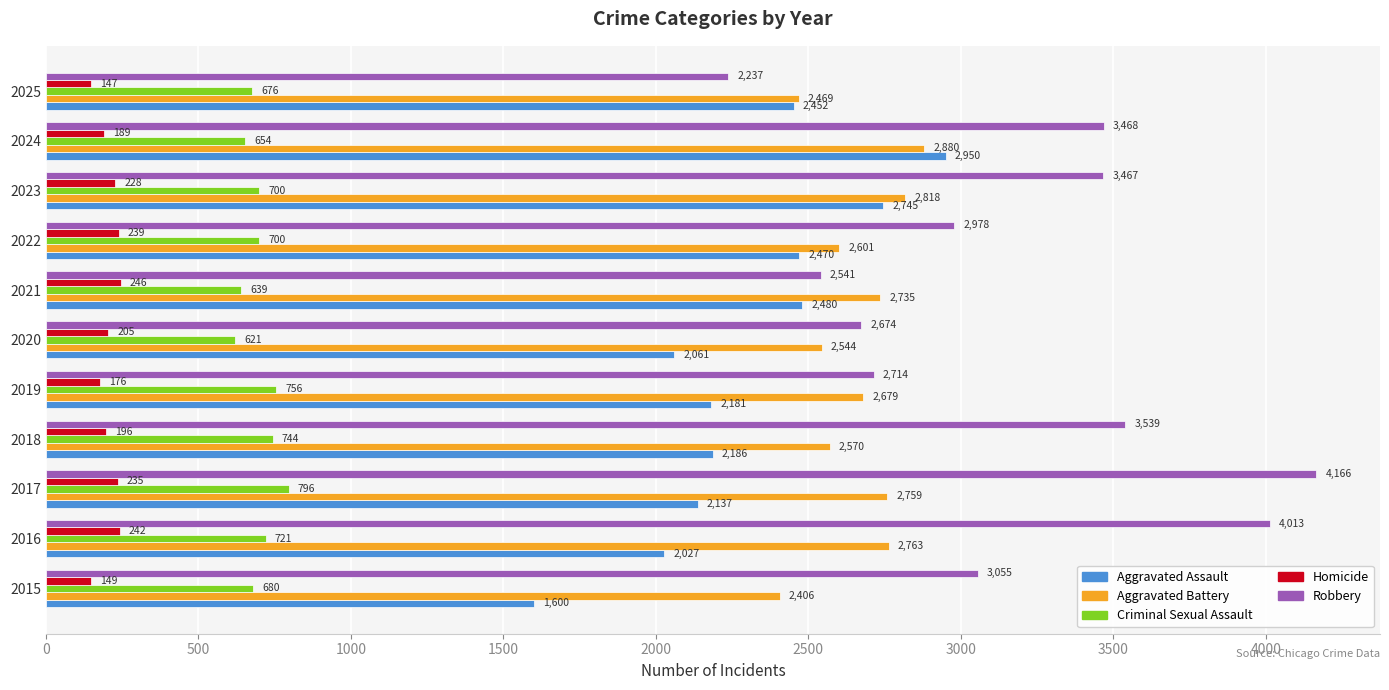

What is the sum of all Robbery values?

34852